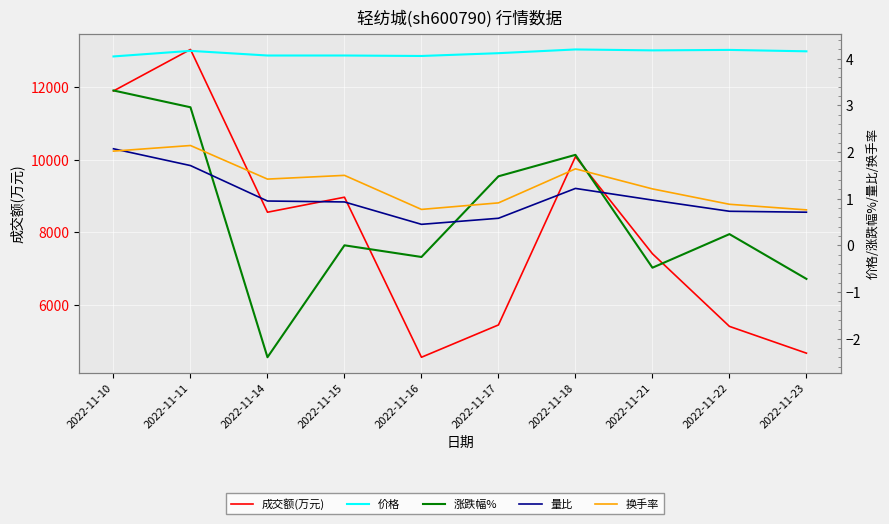

Reading right to left, extract all data points from this chart.

成交额(万元): 4687.0	5422.0	7416.0	10080.0	5462.0	4575.0	8968.0	8556.0	13024.0	11885.0
价格: 4.2	4.2	4.2	4.2	4.1	4.1	4.1	4.1	4.2	4.0
涨跌幅%: -0.7	0.2	-0.5	1.9	1.5	-0.2	0.0	-2.4	3.0	3.3
量比: 0.7	0.7	1.0	1.2	0.6	0.5	0.9	0.9	1.7	2.1
换手率: 0.8	0.9	1.2	1.6	0.9	0.8	1.5	1.4	2.1	2.0